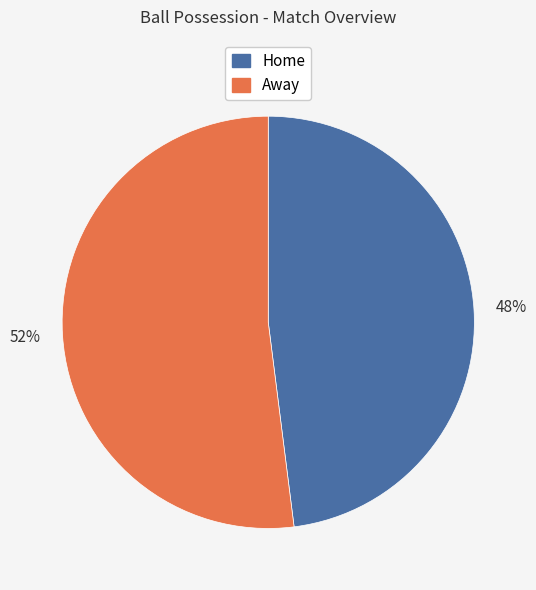

To the nearest percent, what portion does Home represent?

48%